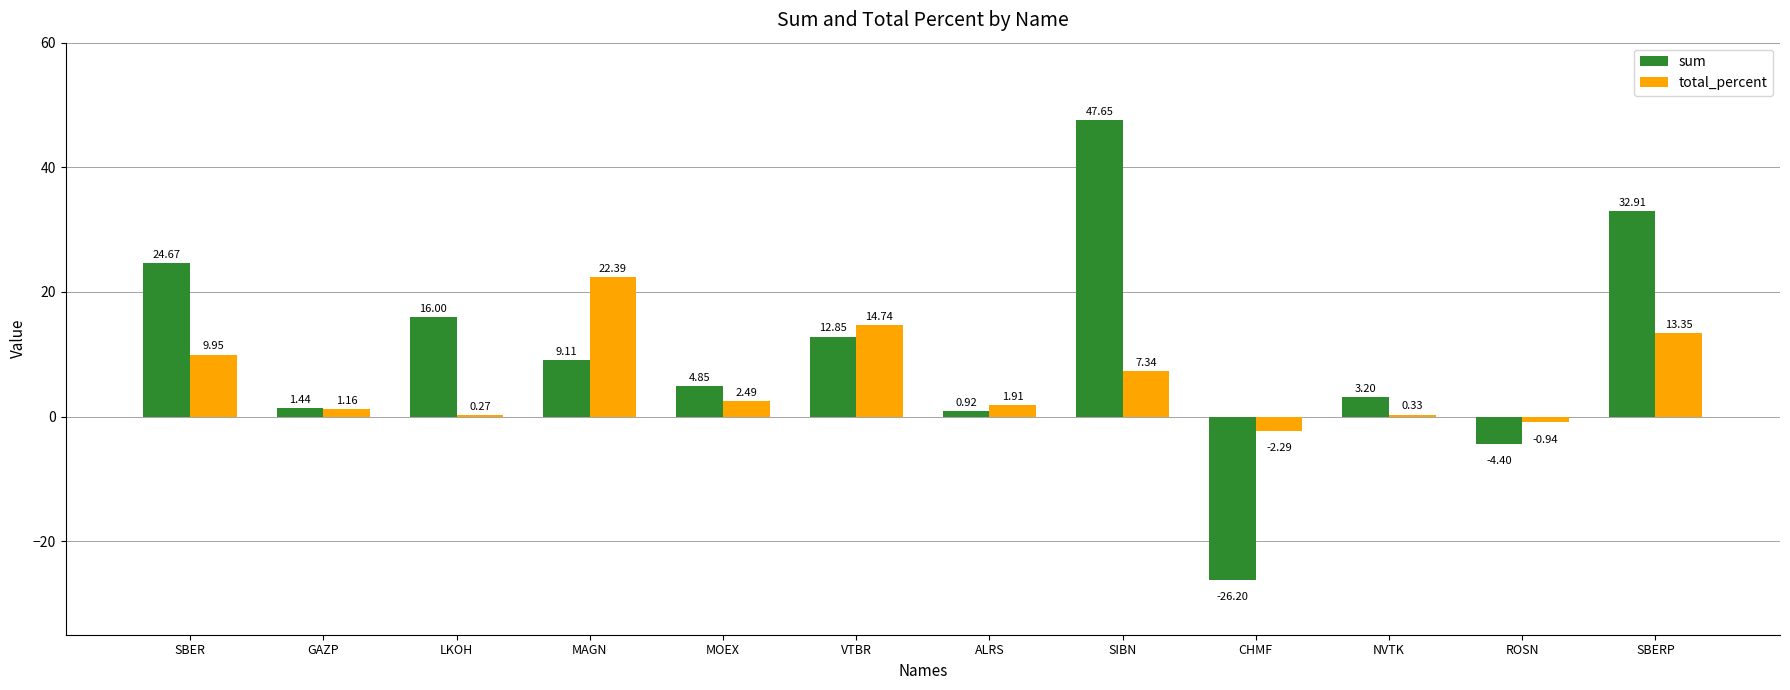

True or false: sum has a value of 52.8 at SBERP.

False